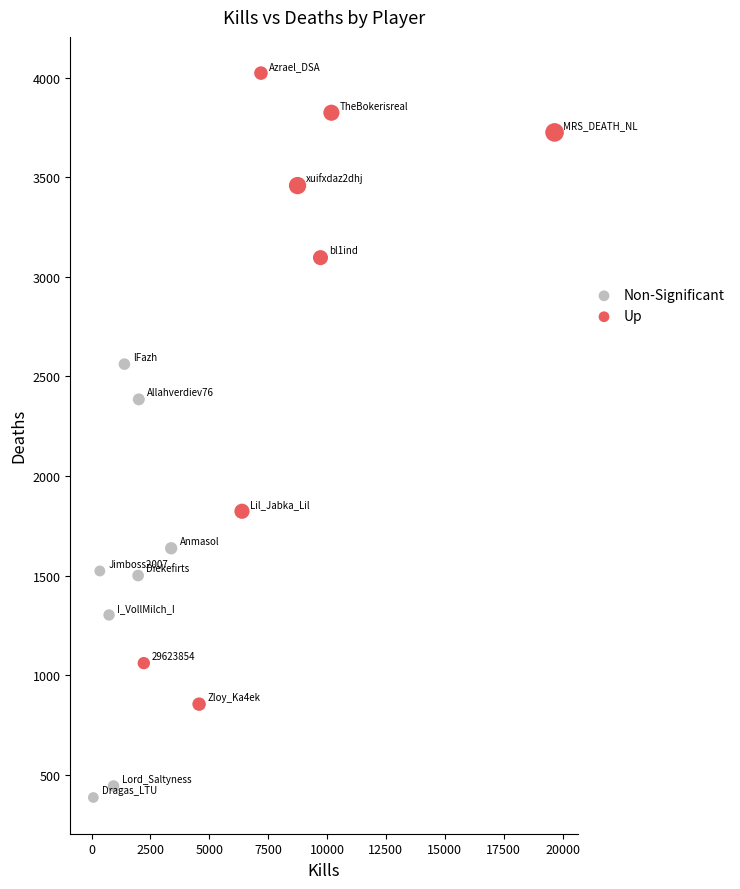

Which series has the widest spread of Y values?

Up